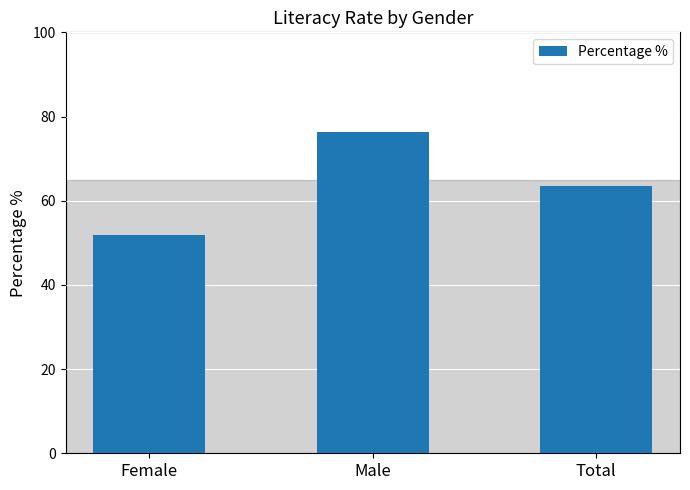

What is the label of the 1st bar from the right?

Total